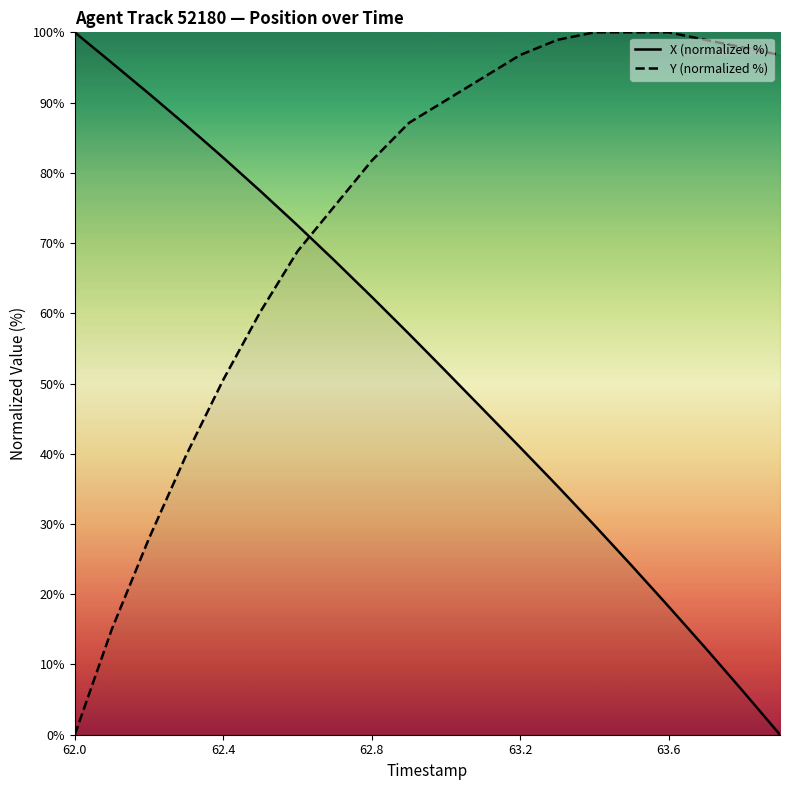

What is the difference between the maximum and minimum values in the Y (normalized %) series?

100.0